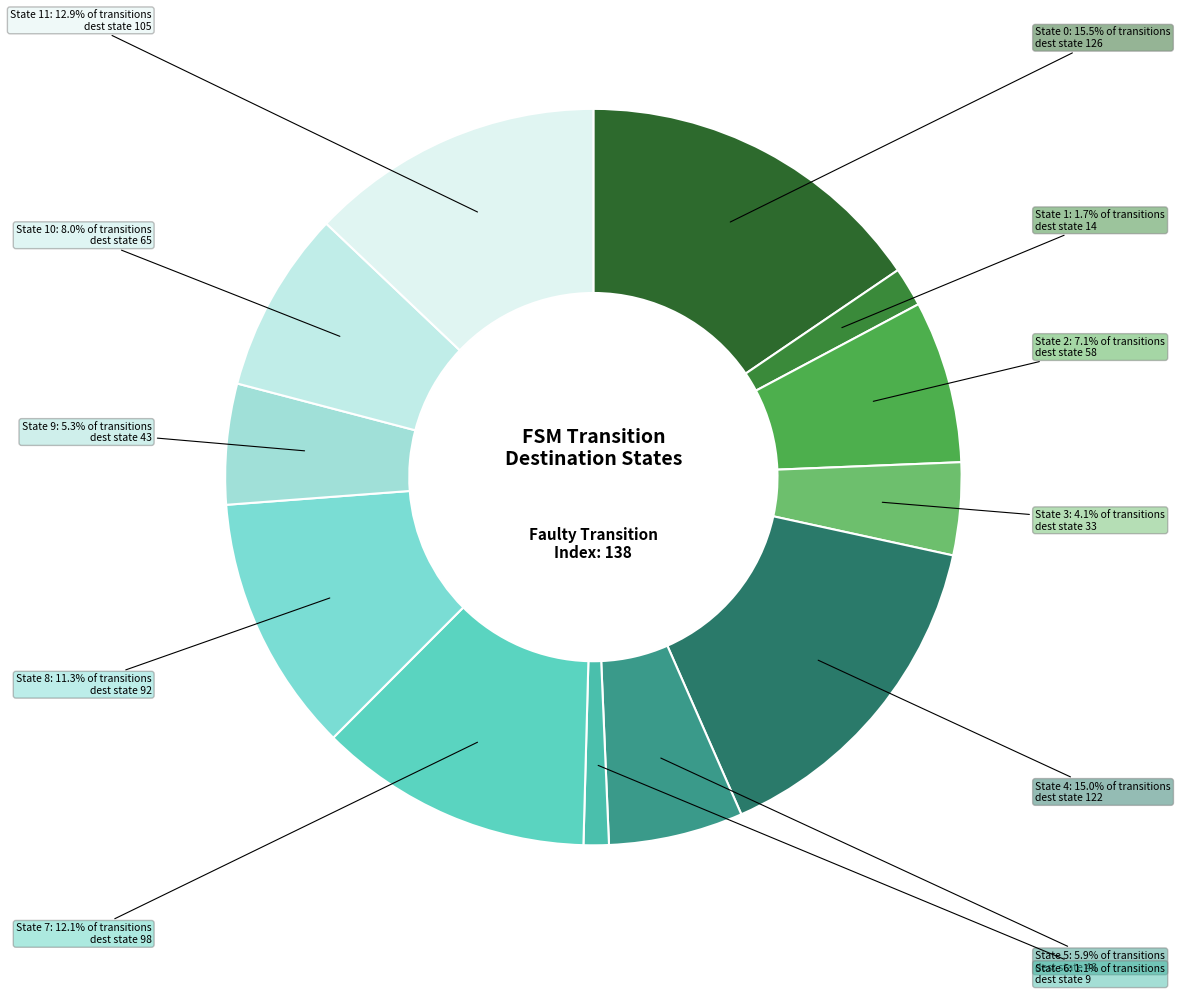

True or false: State 9 accounts for 28% of the total.

False